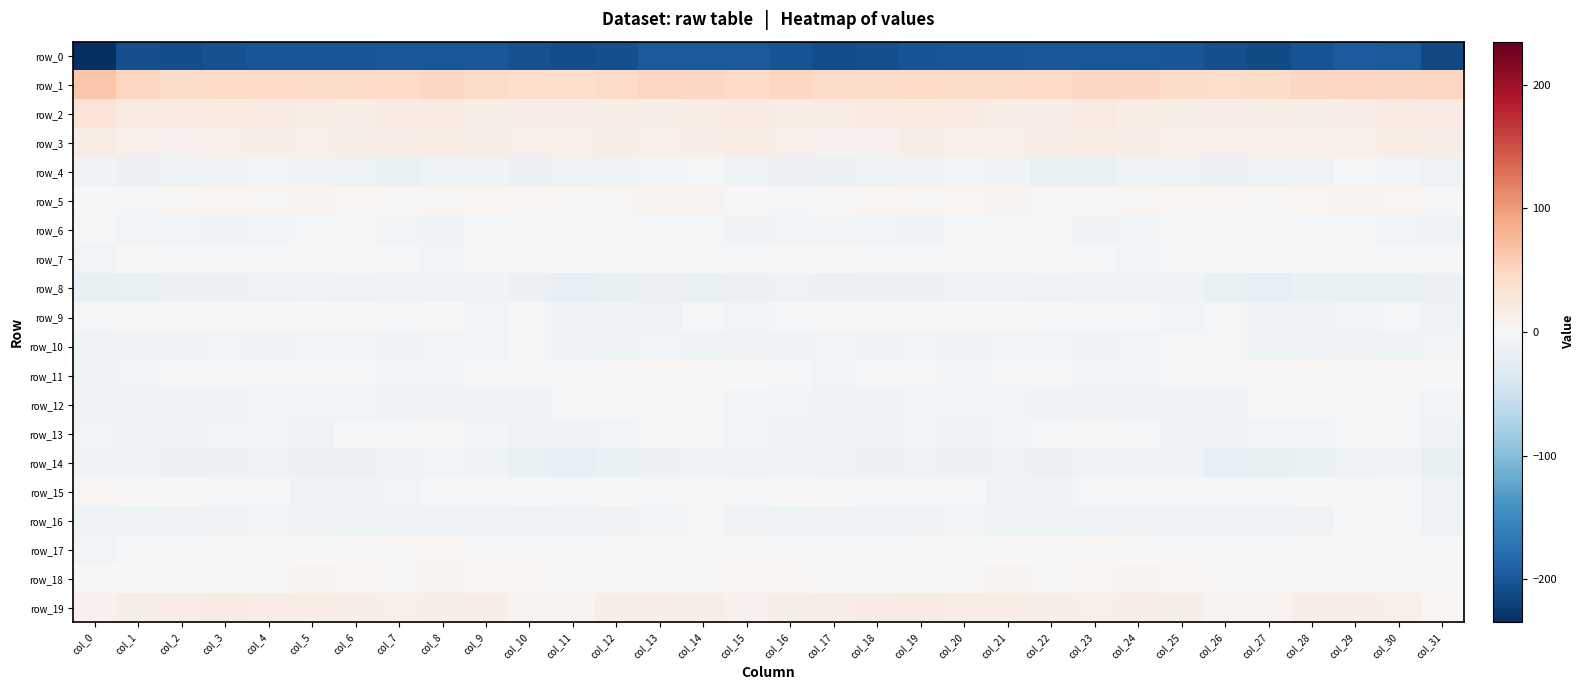

What is the lowest value of the row_3 series?

9.7